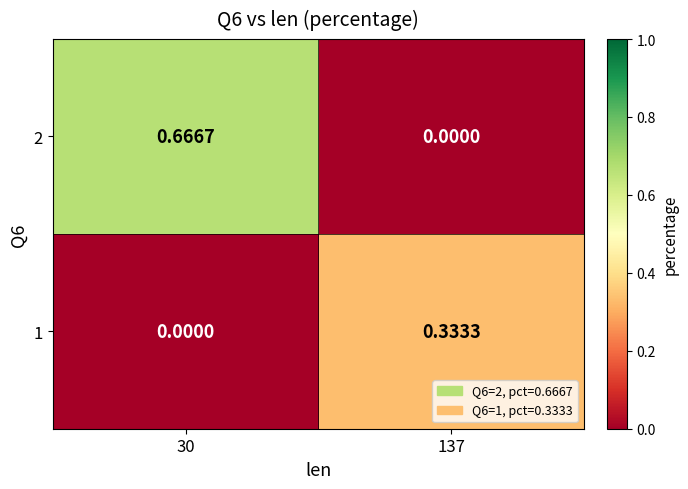

Is the value of 1 at 137 greater than the value of 2 at 30?

No